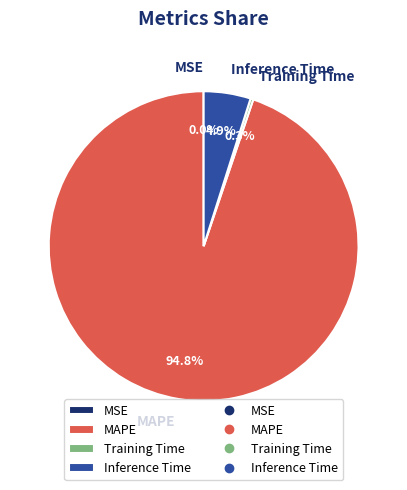

What is the majority slice?

MAPE